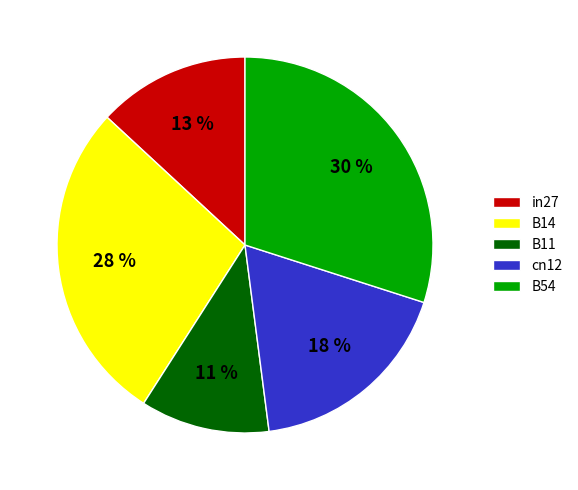

Is the sum of B54 and in27 greater than half?

No